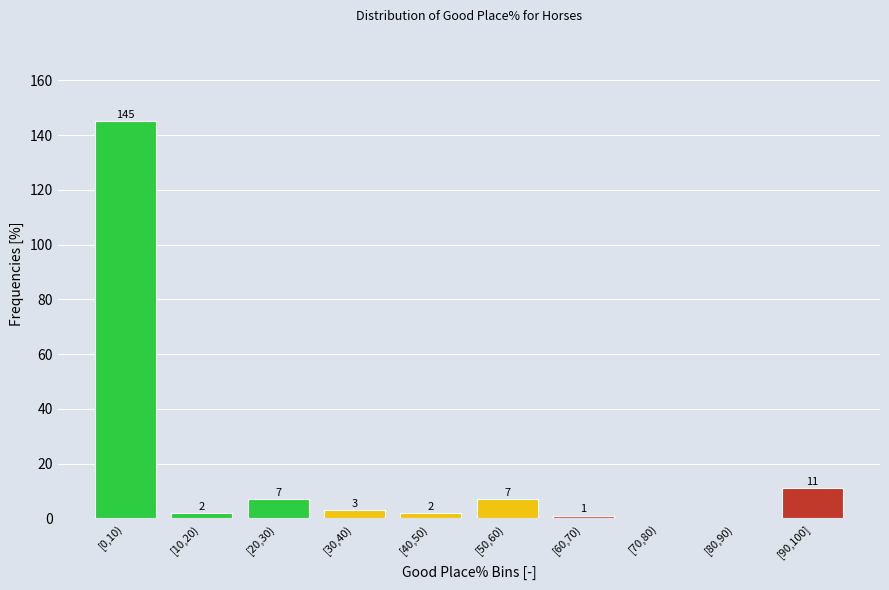

Reading right to left, what are all the values shown in this chart?

[90,100]=11	[80,90)=0	[70,80)=0	[60,70)=1	[50,60)=7	[40,50)=2	[30,40)=3	[20,30)=7	[10,20)=2	[0,10)=145